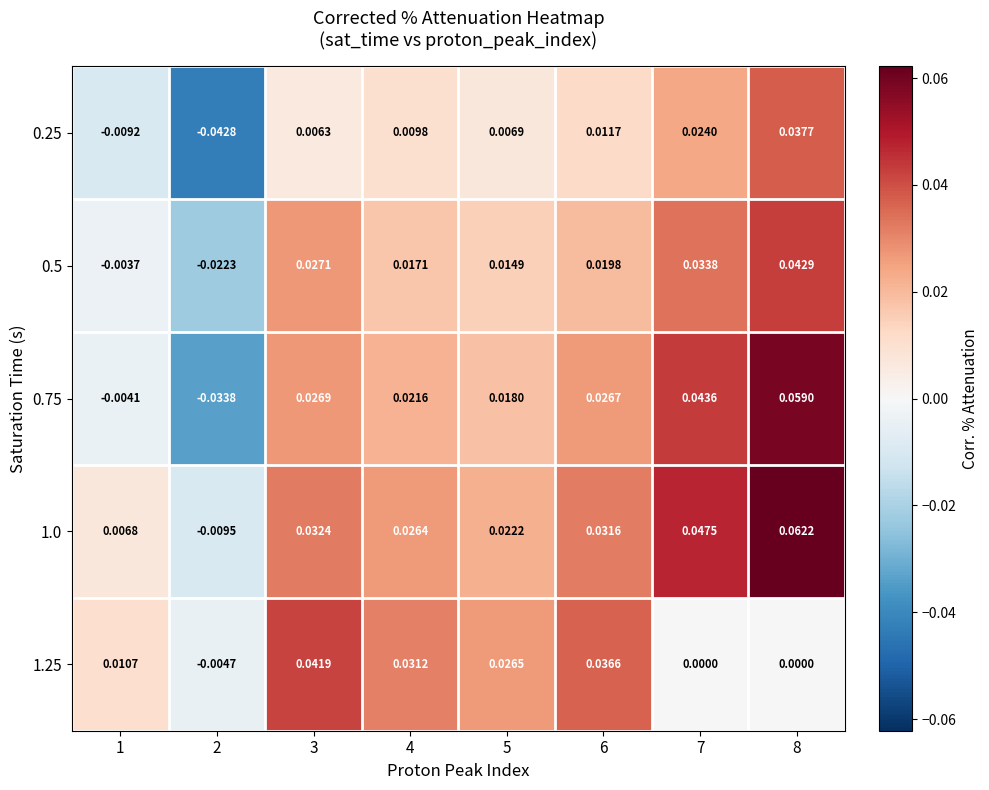

Is the value of 0.25 at 2 greater than the value of 1.25 at 6?

No